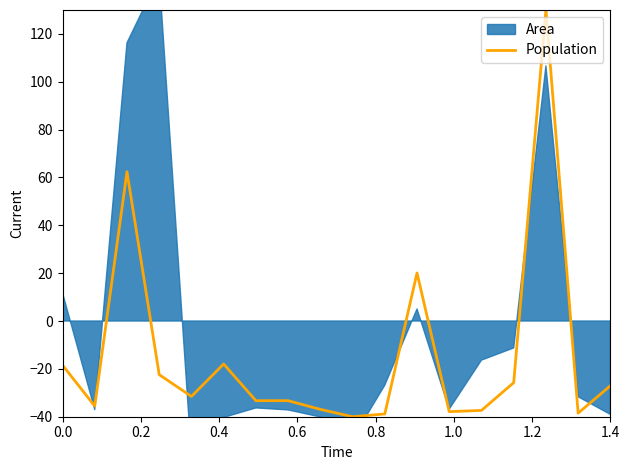

Is it true that the value at 0.2 is -53.0?

False